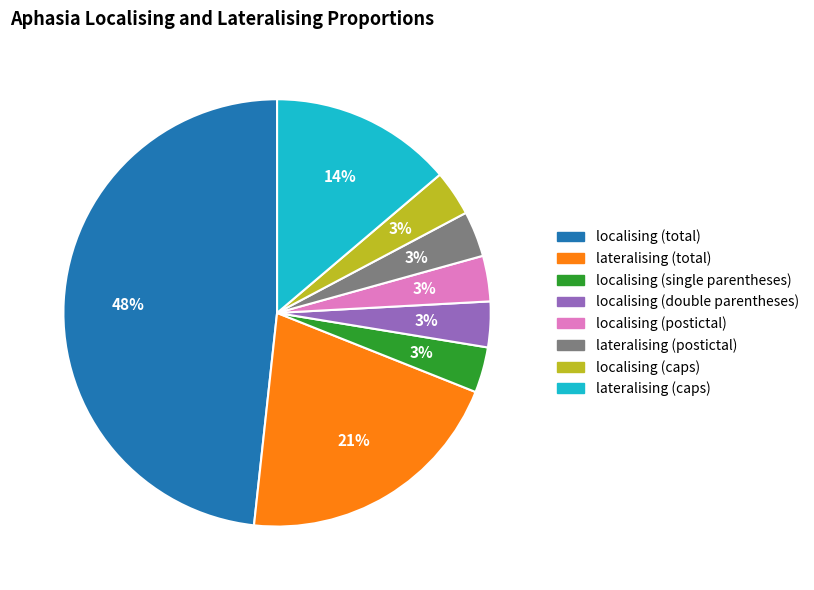

Does any single category account for the majority?

No